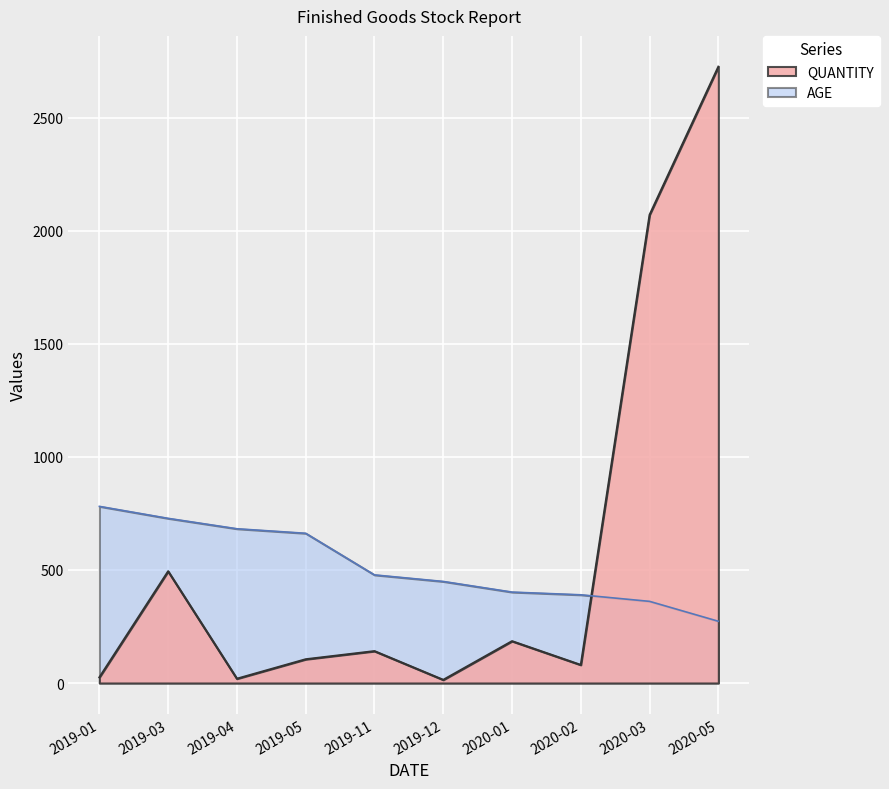

How many data points in AGE are above 478?

4